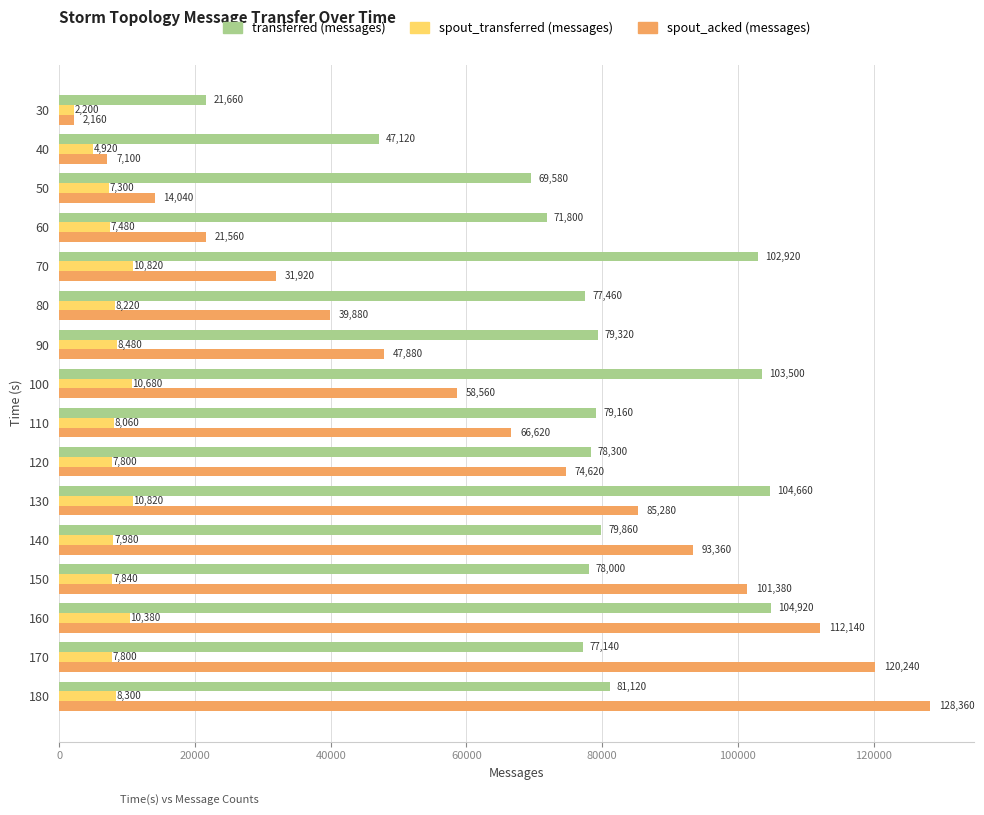

The spout_acked (messages) series shows 150311 at 150. True or false?

False